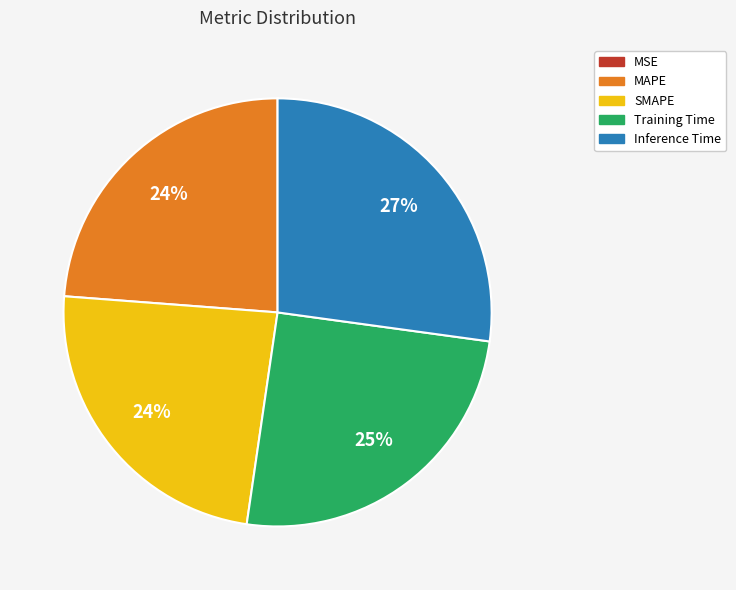

The Inference Time slice represents 18% of the pie. True or false?

False